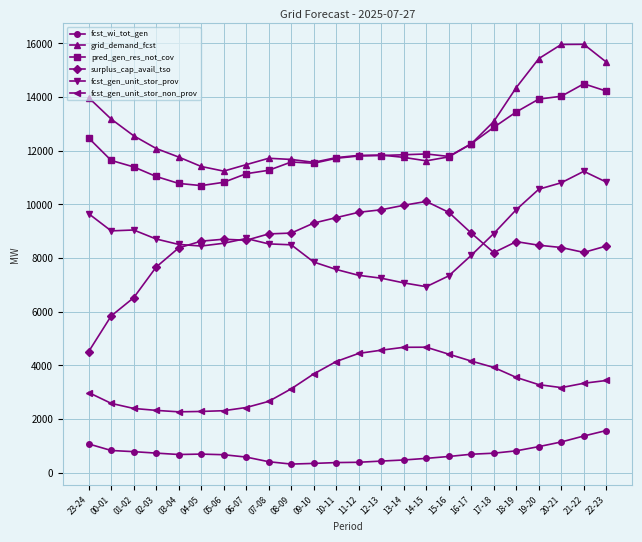

Is it true that grid_demand_fcst equals 21791 at 16-17?

False